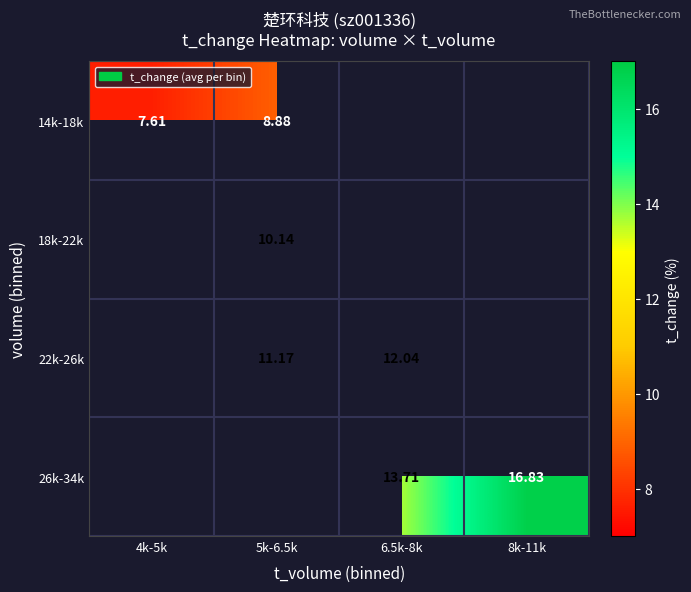

True or false: 26k-34k has a value of 13.7 at 6.5k-8k.

True